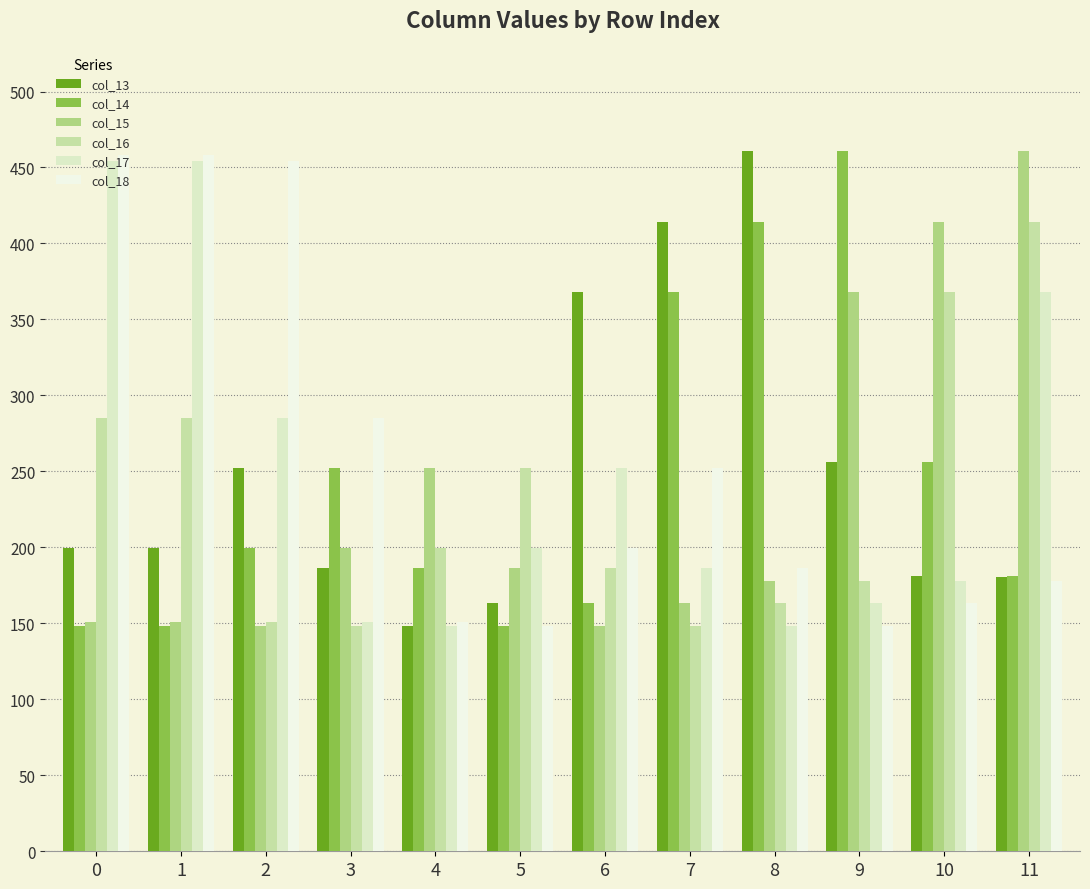

What is the difference between the maximum and minimum values in the col_13 series?

312.0